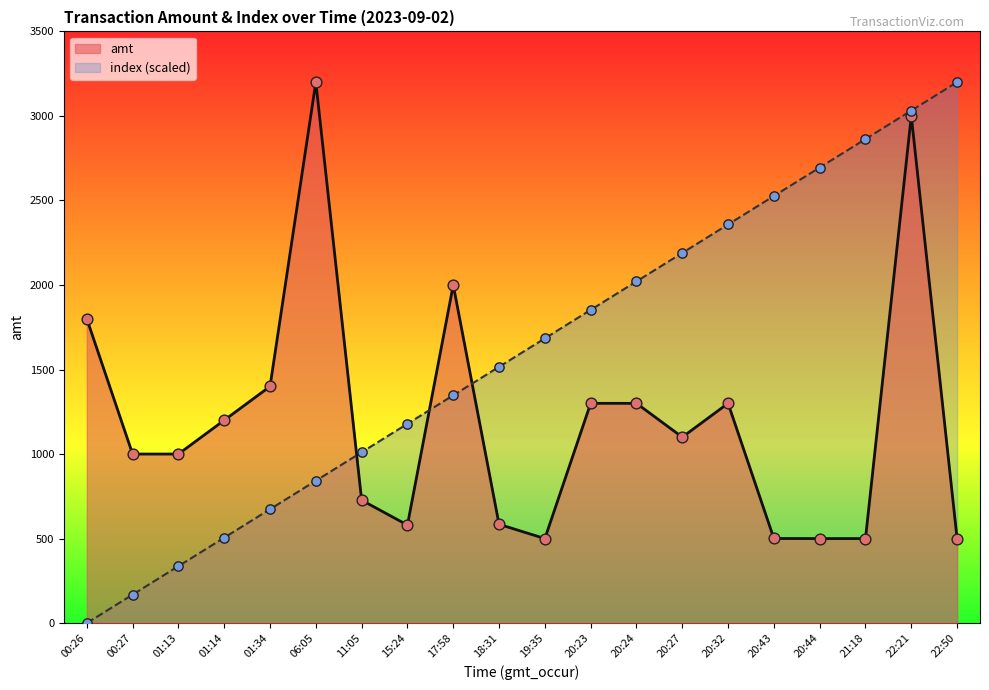

Which series contains the highest Y value?

amt